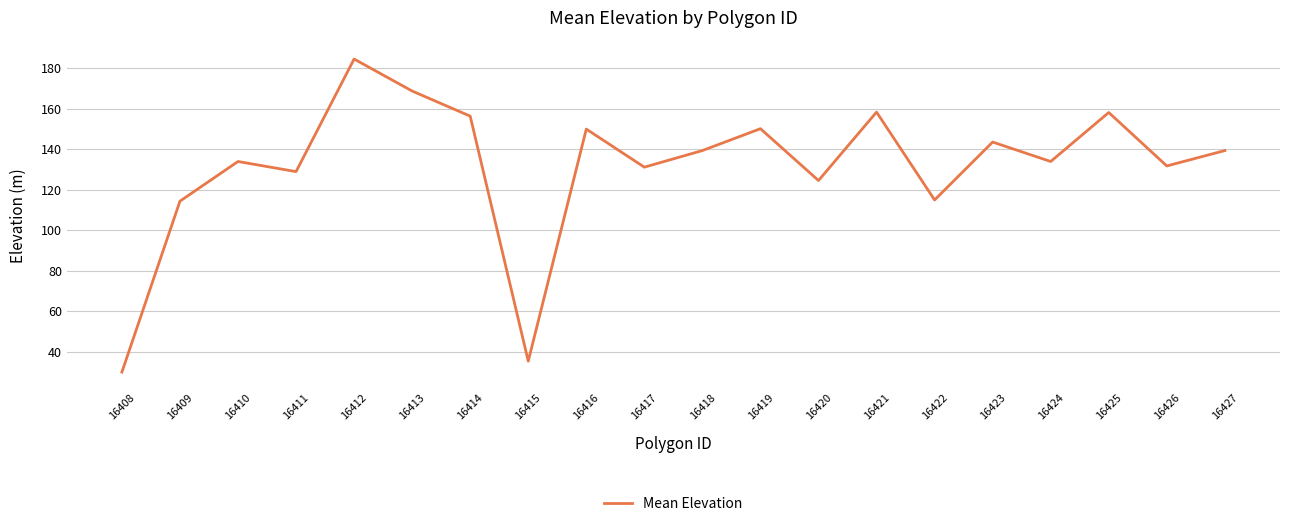

Where does the data first go above 139?

16412